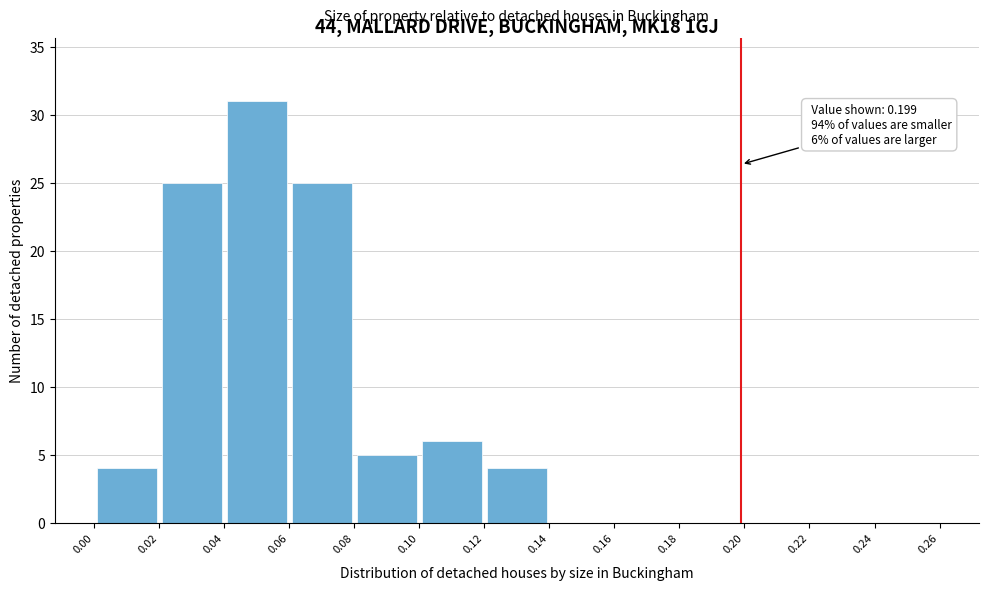

Which range on the x-axis has the tallest bar?

0.04 to 0.06